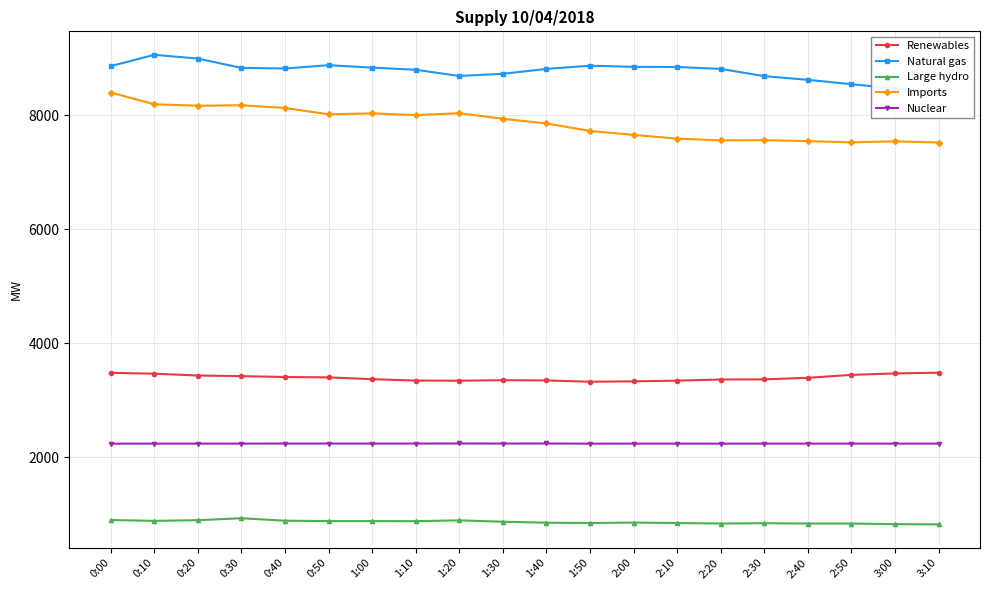

What is the sum of the Nuclear values at 1:40 and 2:10?

4478